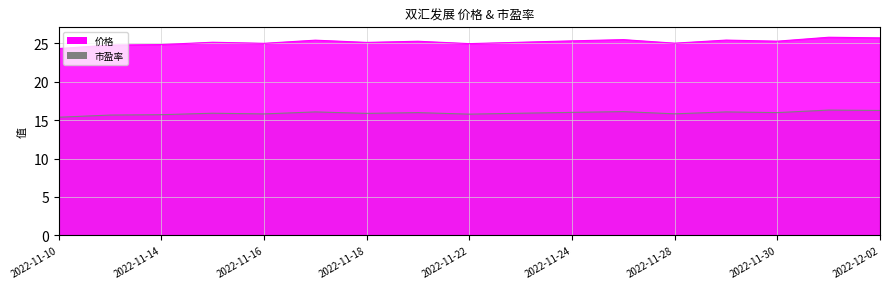

What is the smallest value displayed?

15.4